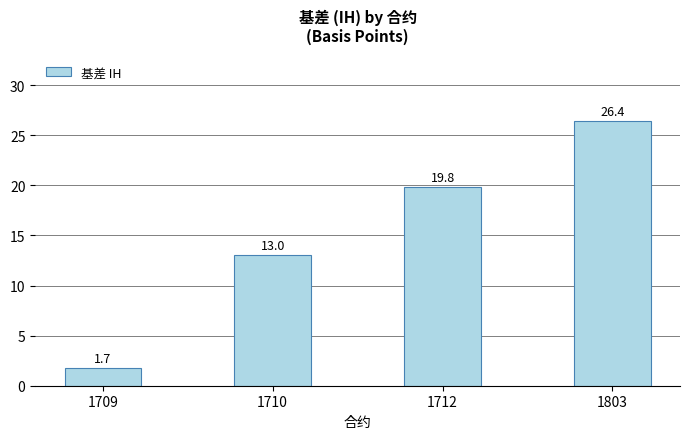

Reading left to right, what are all the values shown in this chart?

1709=1.7	1710=13.0	1712=19.8	1803=26.4